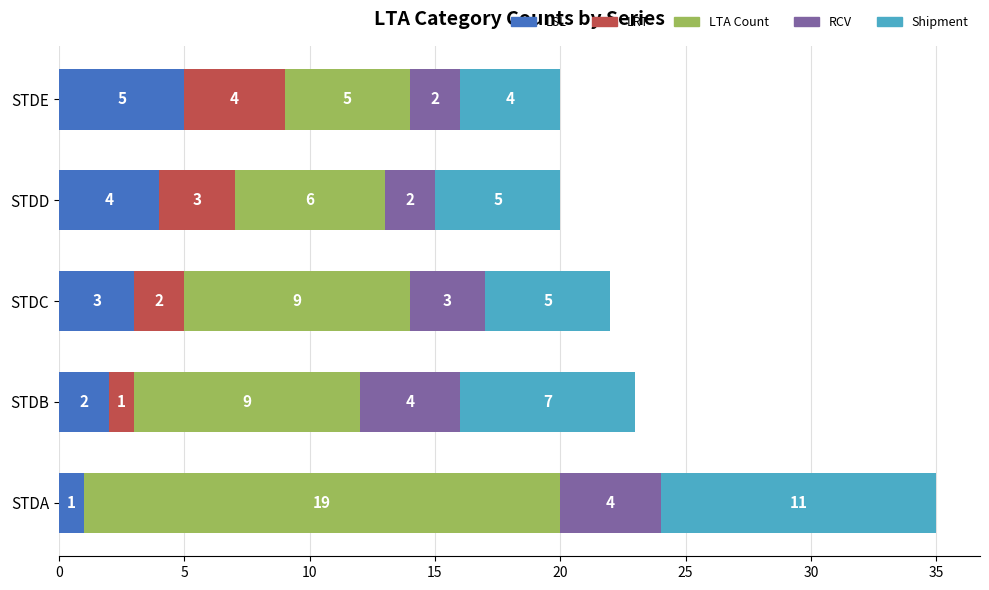

What is the sum of the LSL values at STDC and STDD?

7